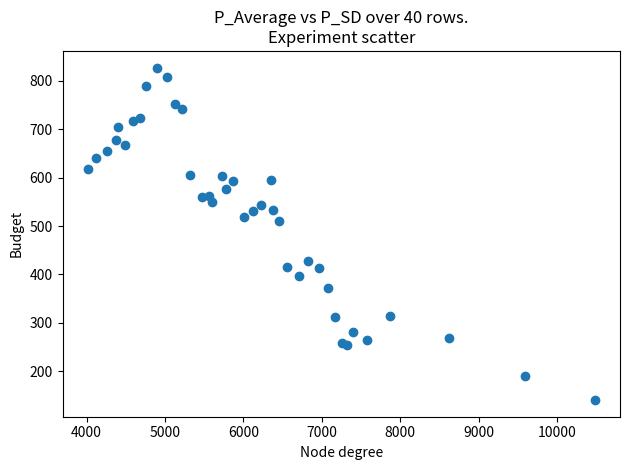

What Y value in the scatter plot is closest to 483?

511.0